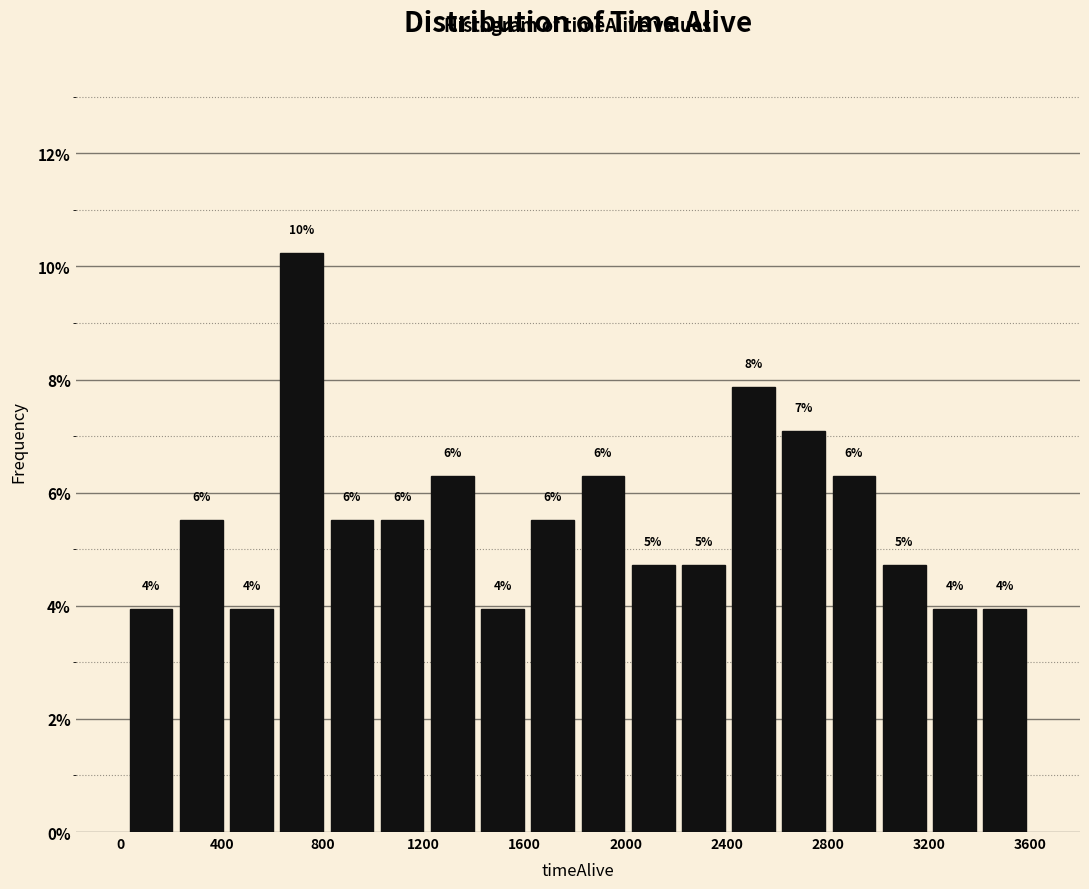

Around what value on the x-axis is the tallest bar? Give the approximate position of its centre, as read against the axis.

700